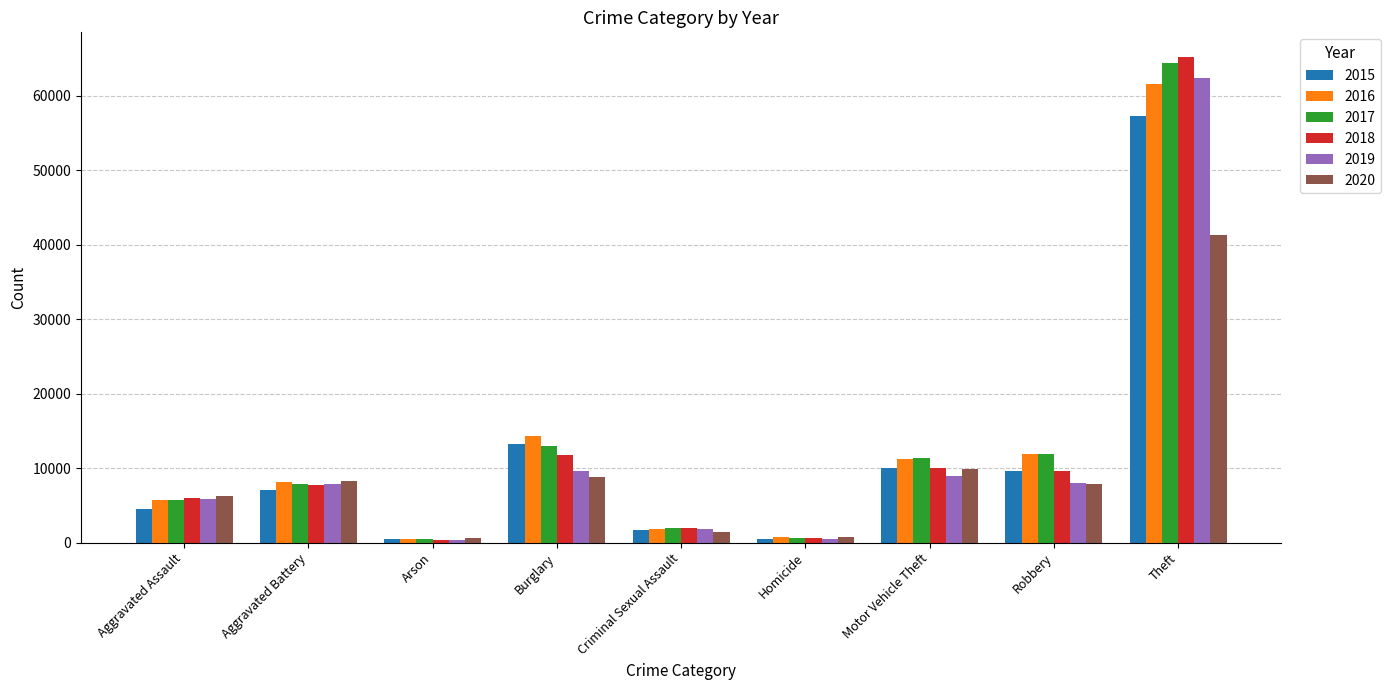

What is the total value across all series at Burglary?

70613